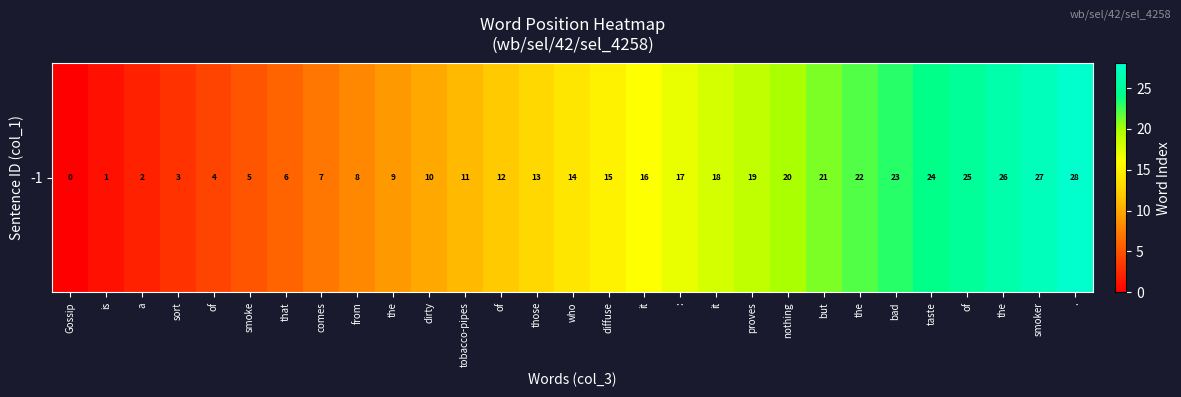

Rank the categories by value from highest to lowest.

., smoker, the, of, taste, bad, the, but, nothing, proves, it, :, it, diffuse, who, those, of, tobacco-pipes, dirty, the, from, comes, that, smoke, of, sort, a, is, Gossip